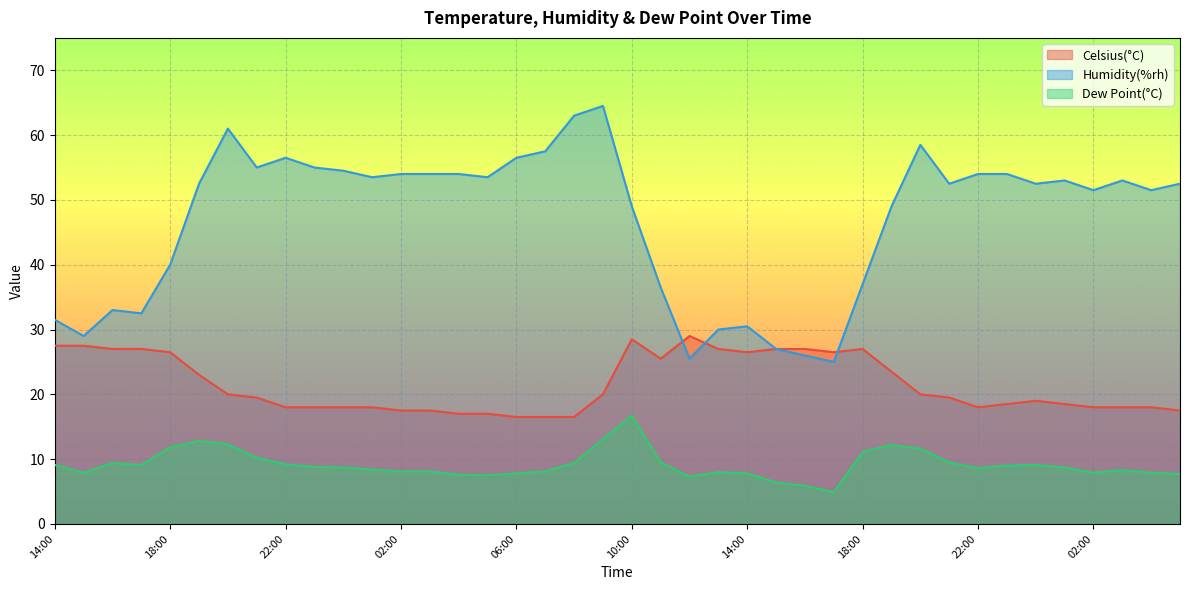

At which category is the sum across all series the highest?

09:00